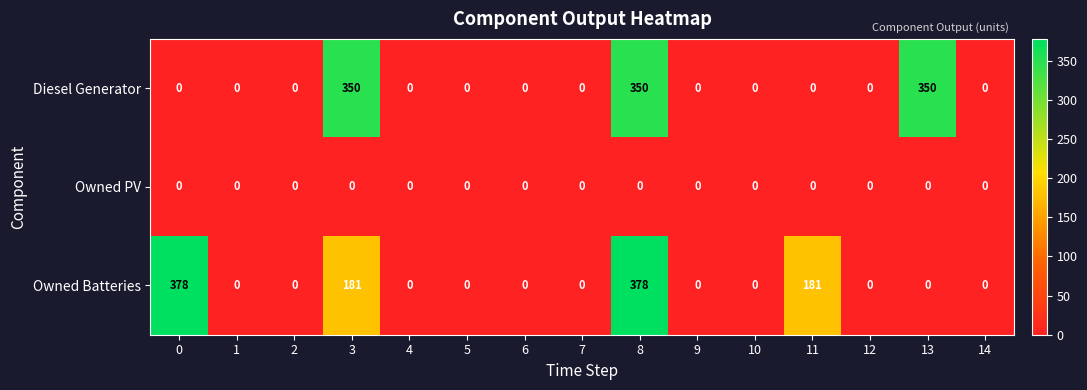

Rank the series by their maximum value, from highest to lowest.

Owned Batteries, Diesel Generator, Owned PV